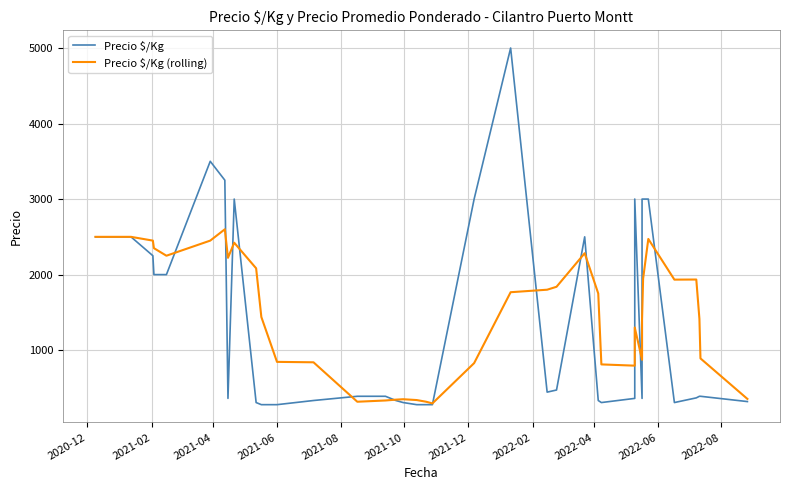

What is the average value of the Precio $/Kg series?

1408.9